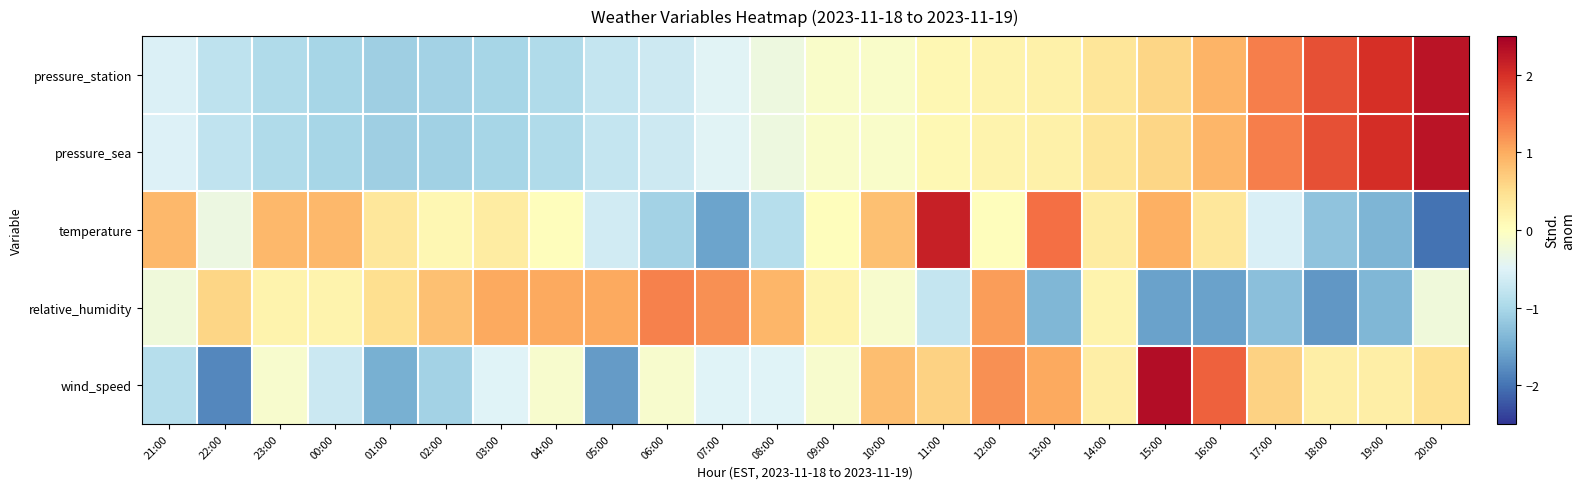

At how many categories does at least one series exceed 0?

24